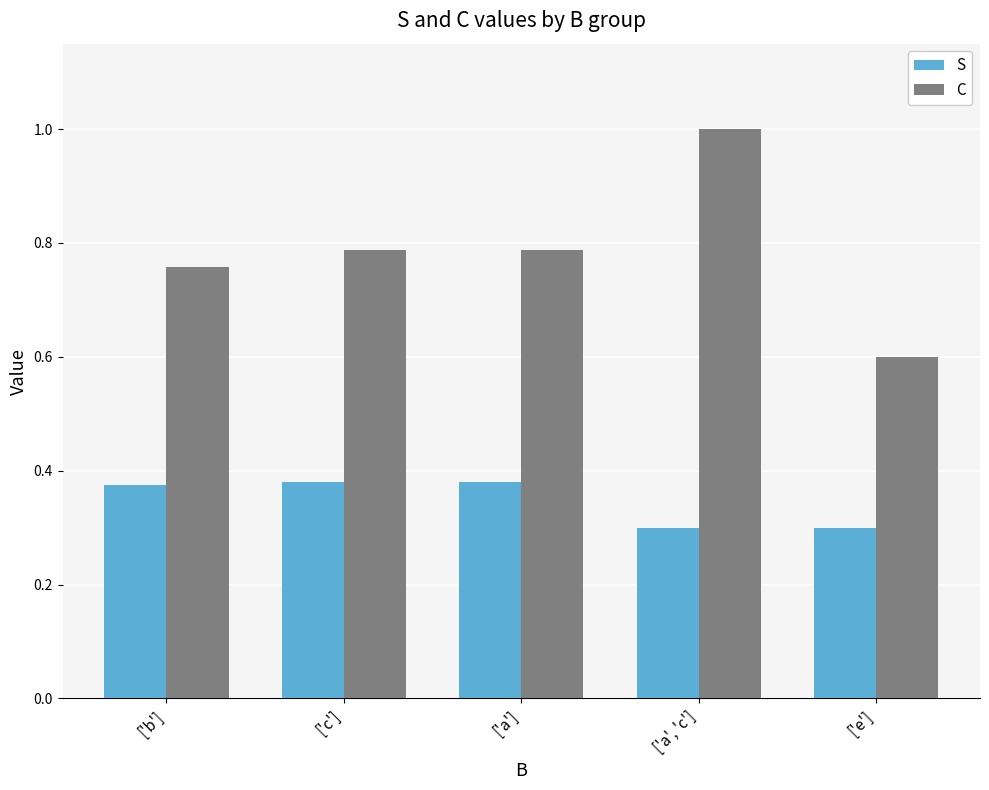

Which series has the widest spread of values?

C